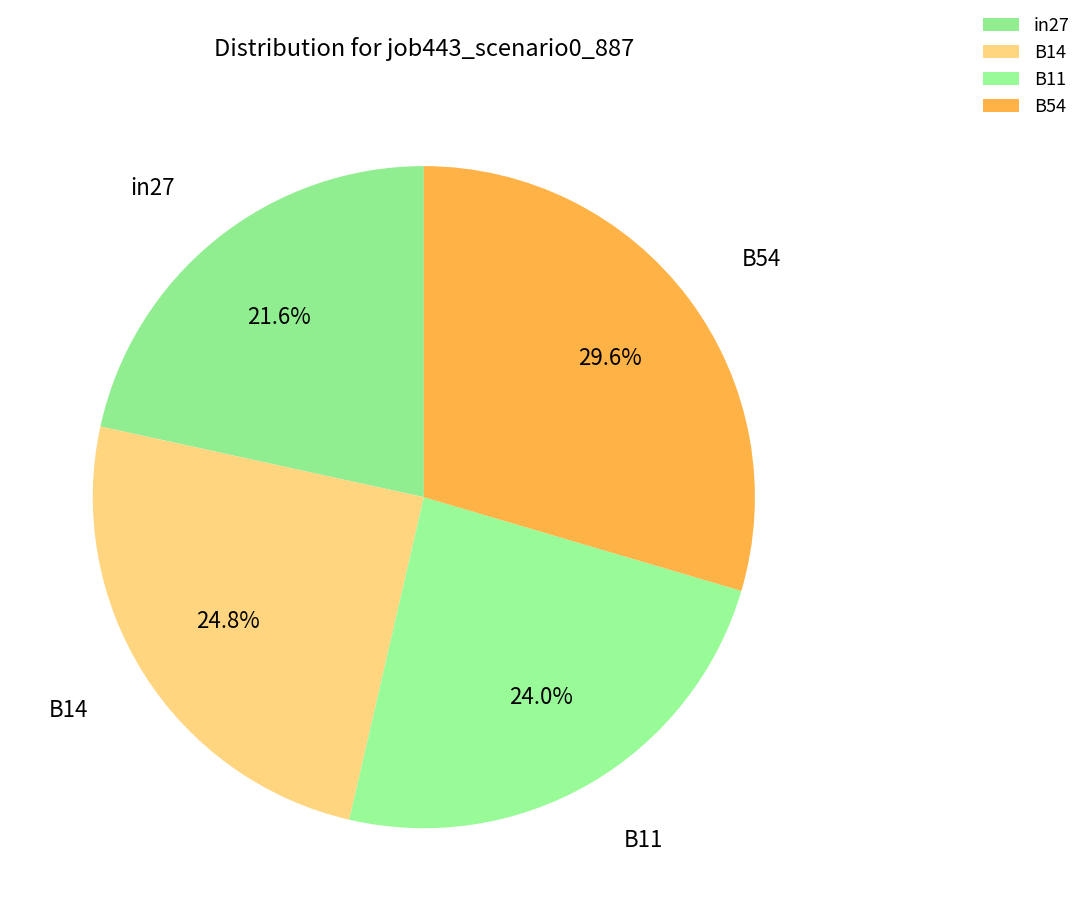

Which has a higher value, in27 or B11?

B11